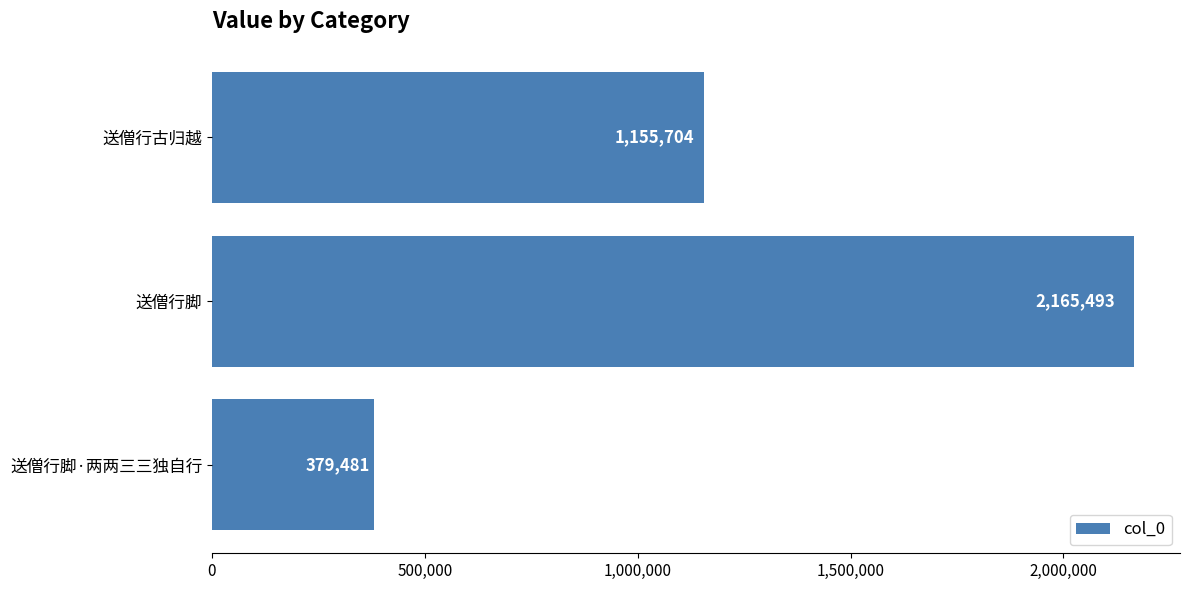

How many data points does each series have?

3